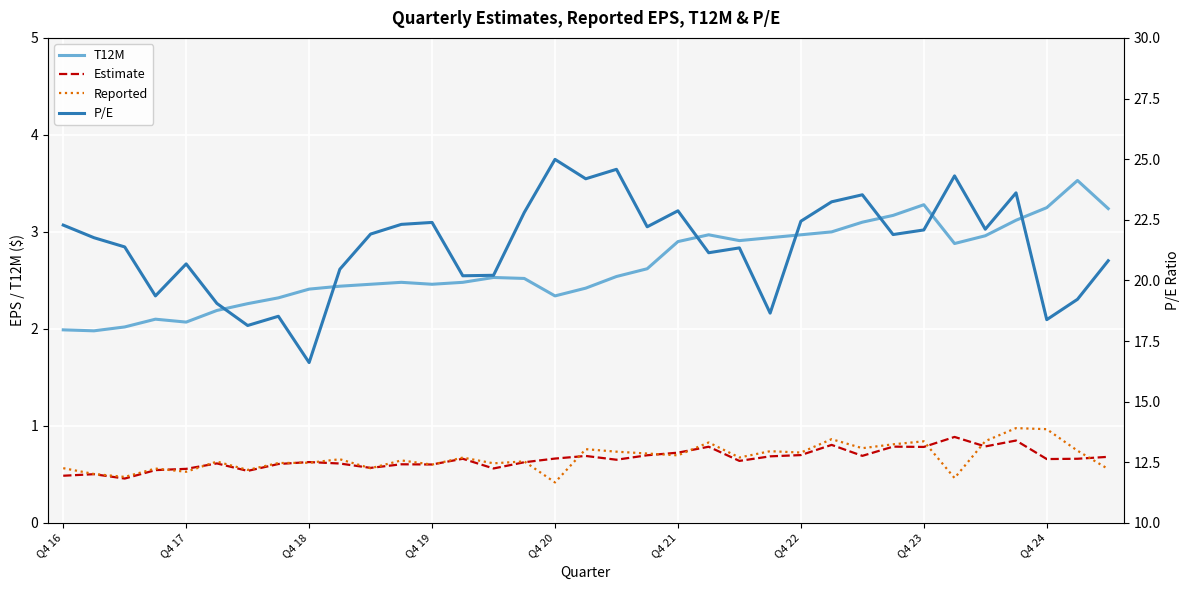

Count the number of categories in the chart.

35